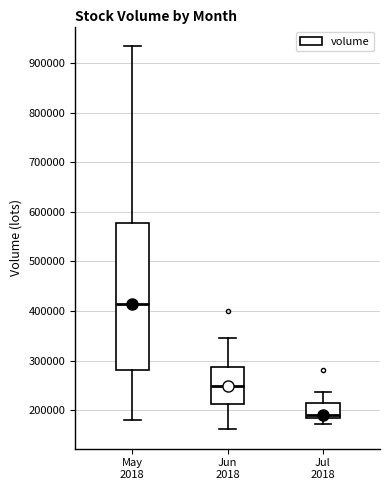

Reading left to right, read every box against the y-axis: the position of its median line, the range the box covers, and the ends of its whiskers. The values are not printed on the chart, so give them approximately, as read against the axis.

May 2018: median 410000, box 280000 to 580000, whiskers 180000 to 940000
Jun 2018: median 250000, box 210000 to 290000, whiskers 160000 to 350000
Jul 2018: median 190000, box 180000 to 210000, whiskers 170000 to 240000